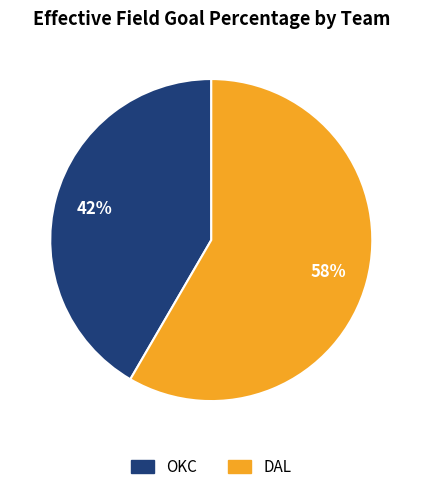

True or false: OKC accounts for 32% of the total.

False